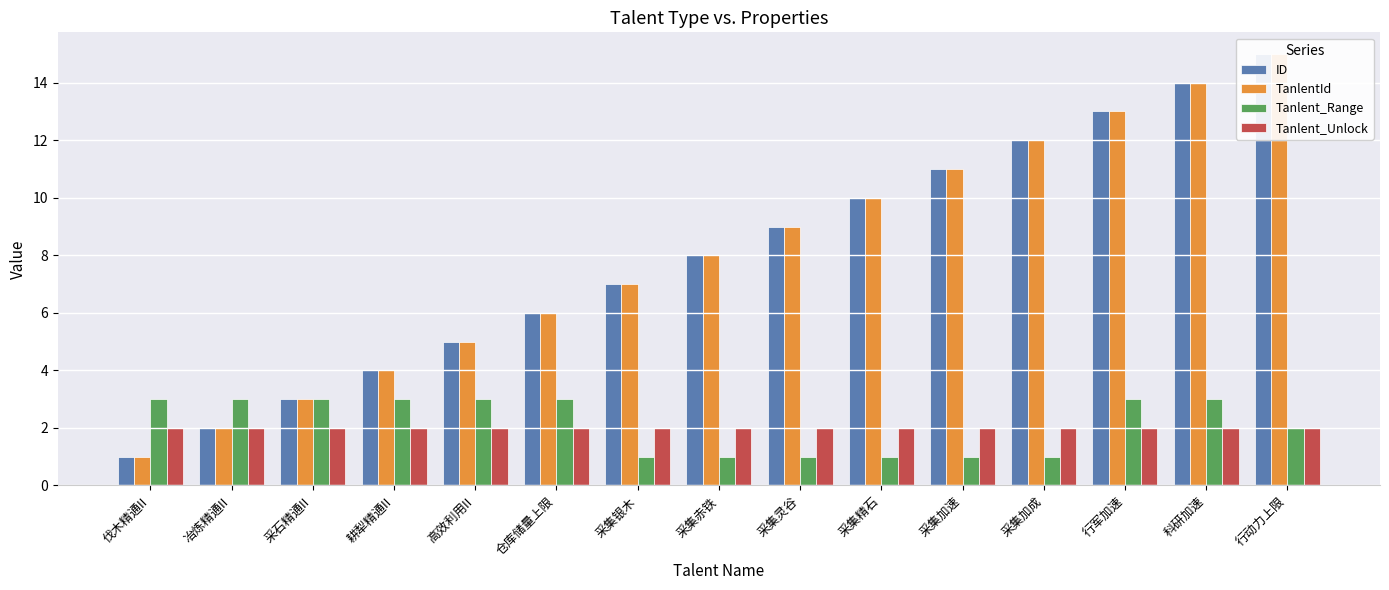

What is the label of the 10th bar from the left?

采集精石